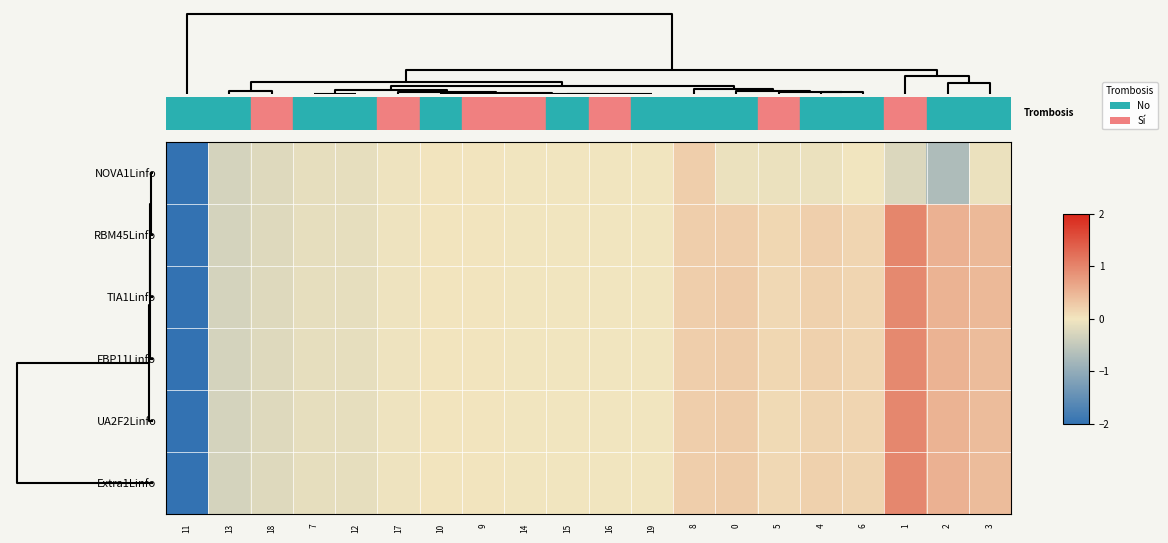

Which series has the largest range (max minus min)?

RBM45Linfo